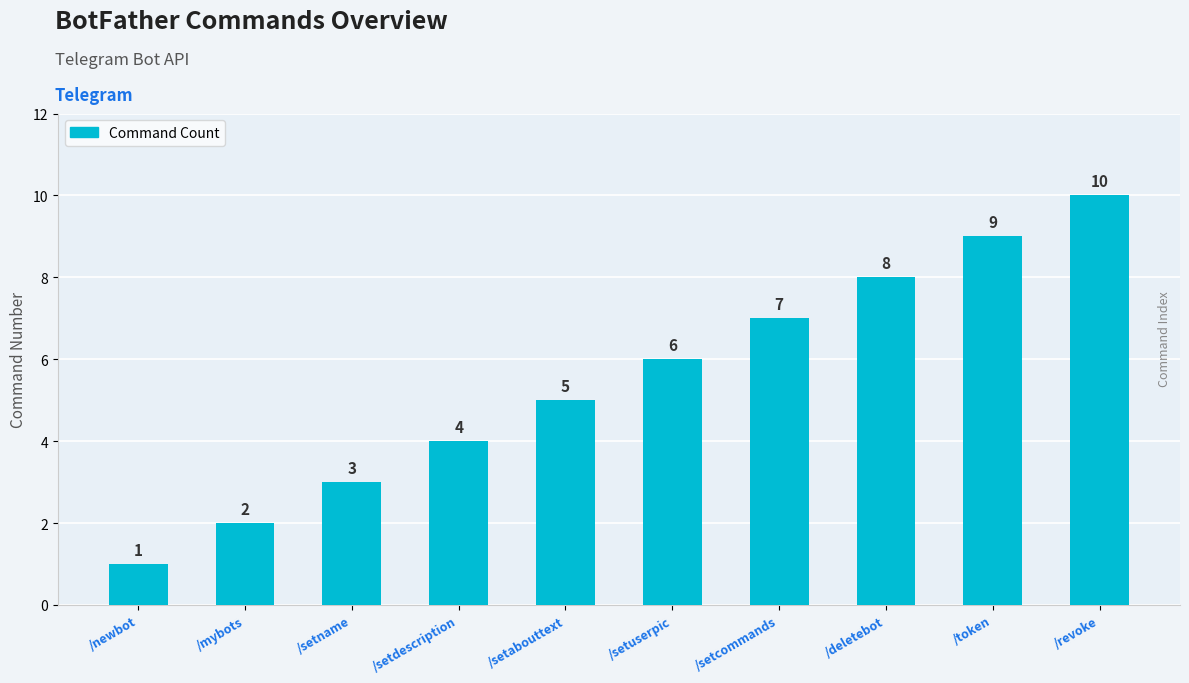

Between /revoke and /setname, which is larger?

/revoke